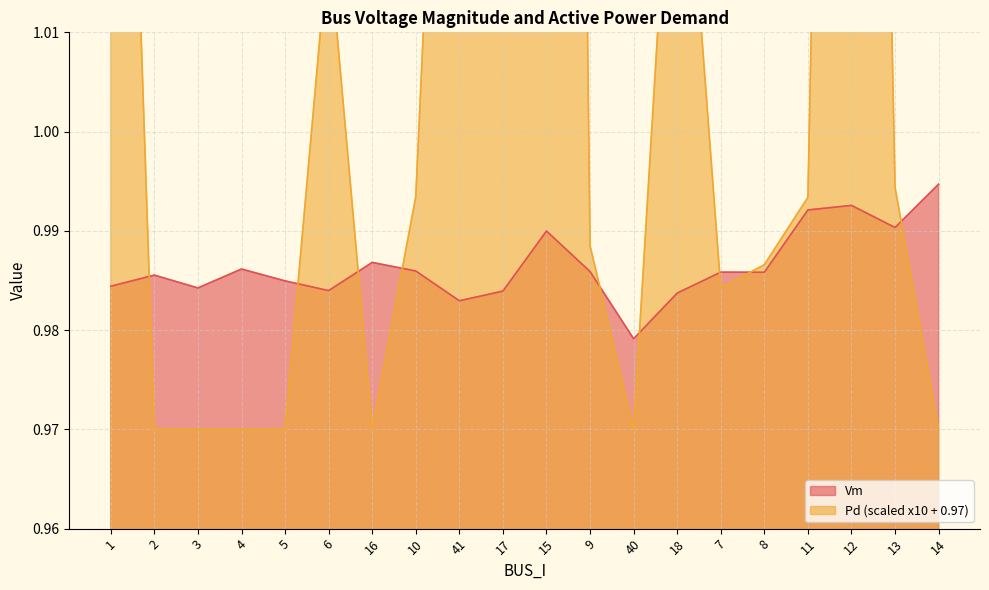

What is the label of the 6th point from the left?

6